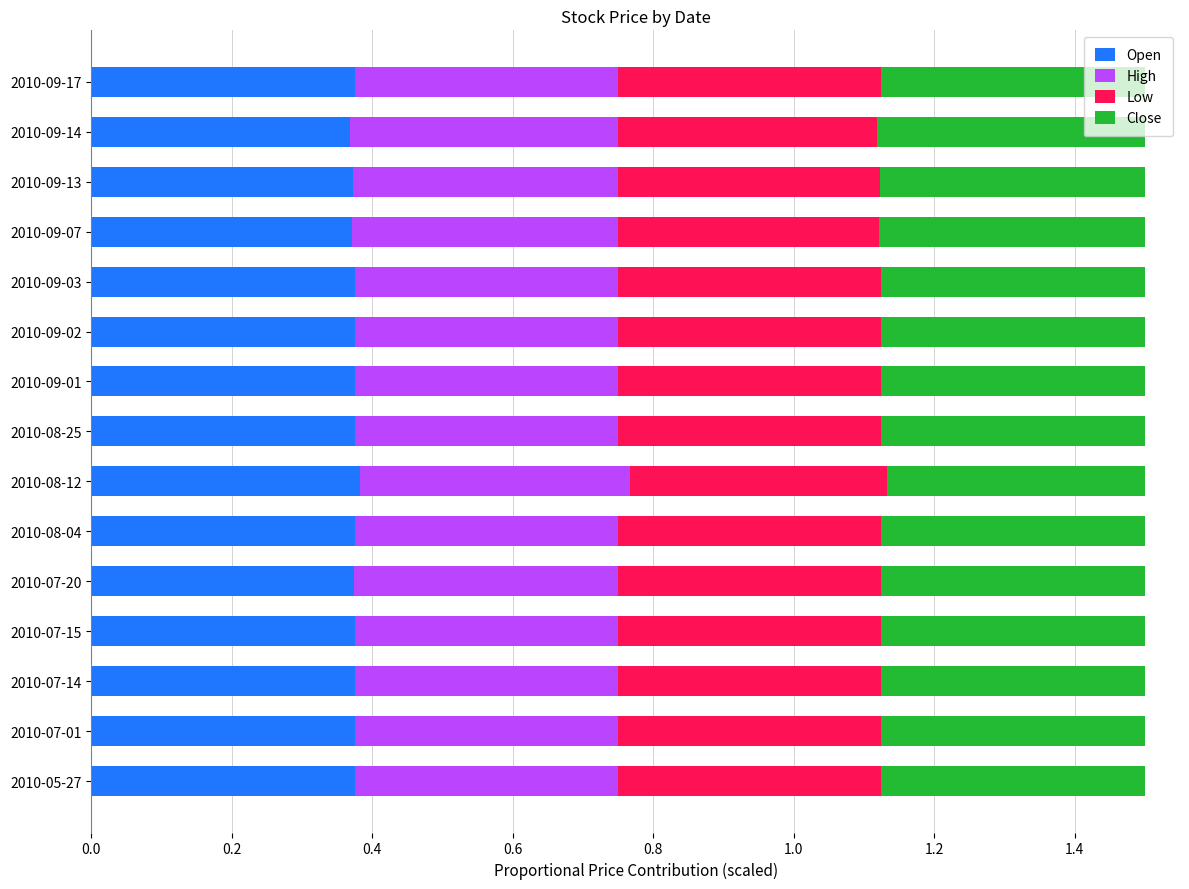

What is the total value across all series at 2010-07-20?

1.5